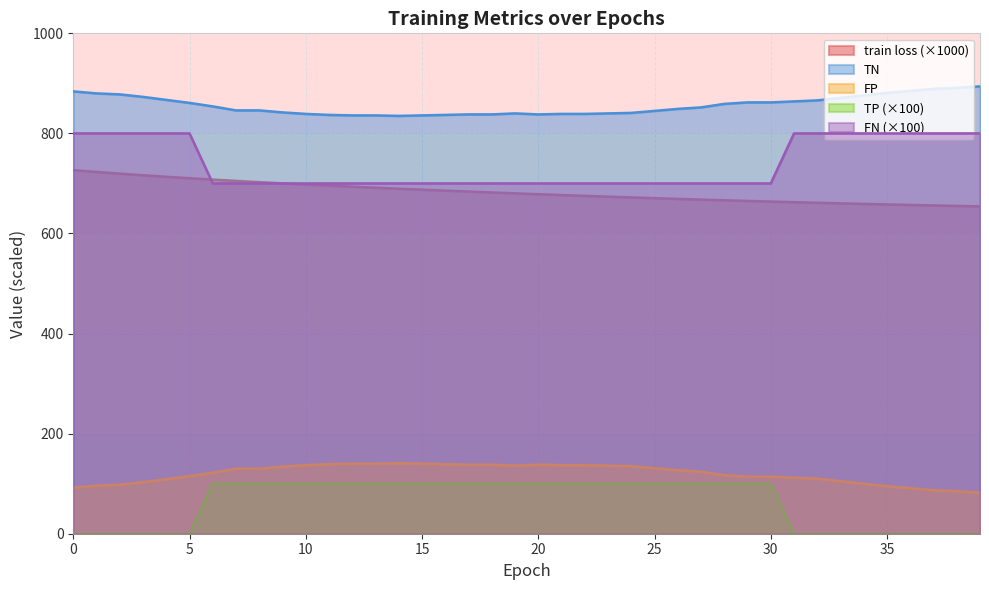

Rank the categories by FP value from lowest to highest.

39, 38, 37, 36, 0, 35, 1, 2, 34, 3, 33, 4, 32, 31, 29, 30, 5, 28, 6, 27, 26, 7, 8, 25, 9, 24, 19, 23, 10, 21, 22, 17, 18, 20, 11, 16, 12, 13, 15, 14